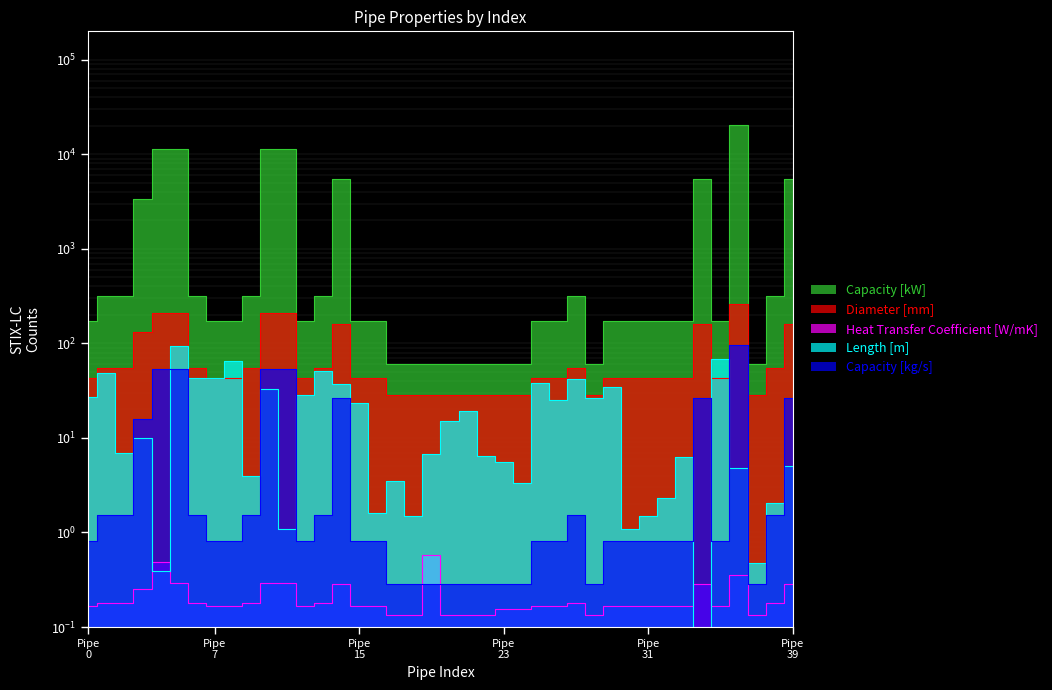

Is the value of Diameter [mm] at 16 greater than the value of Heat Transfer Coefficient [W/mK] at 28?

Yes